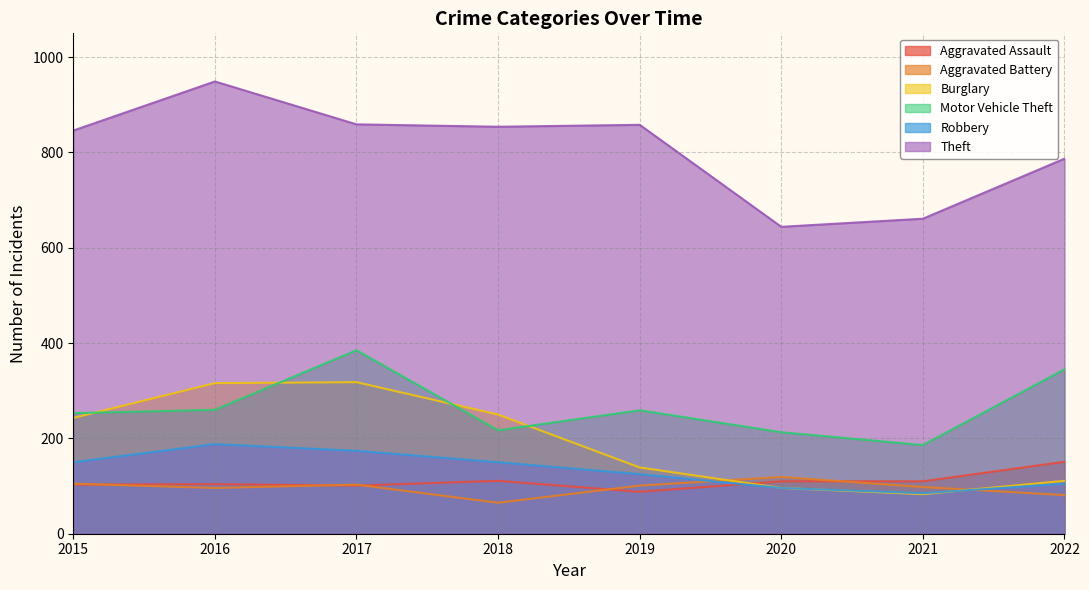

Where is the first local minimum for Aggravated Assault?

2017